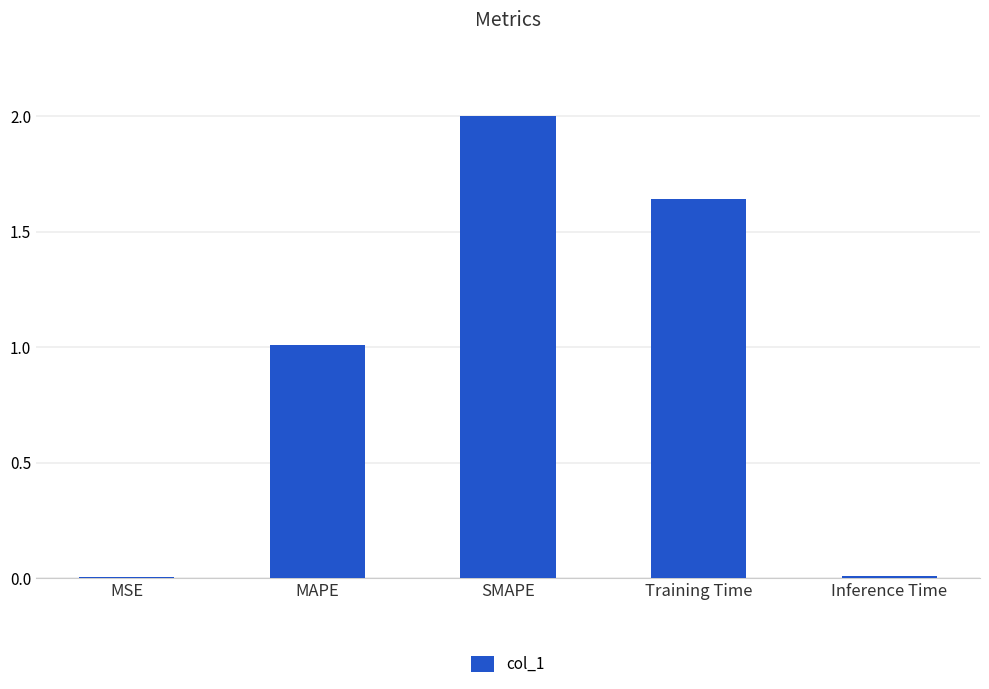

Between MSE and Training Time, which is larger?

Training Time